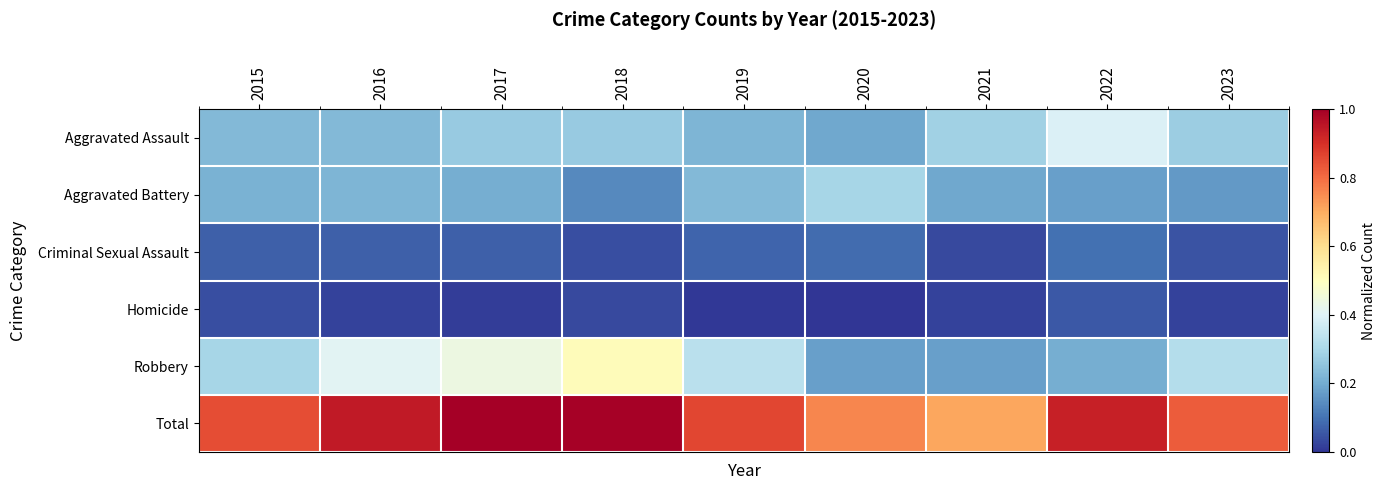

Which label corresponds to the largest value in the chart?

2017